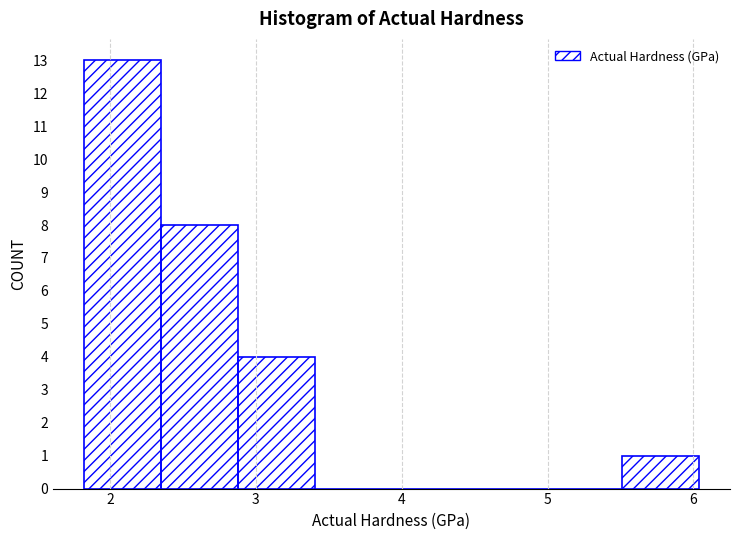

Over which range of the x-axis is the bar tallest?

1.8 to 2.3